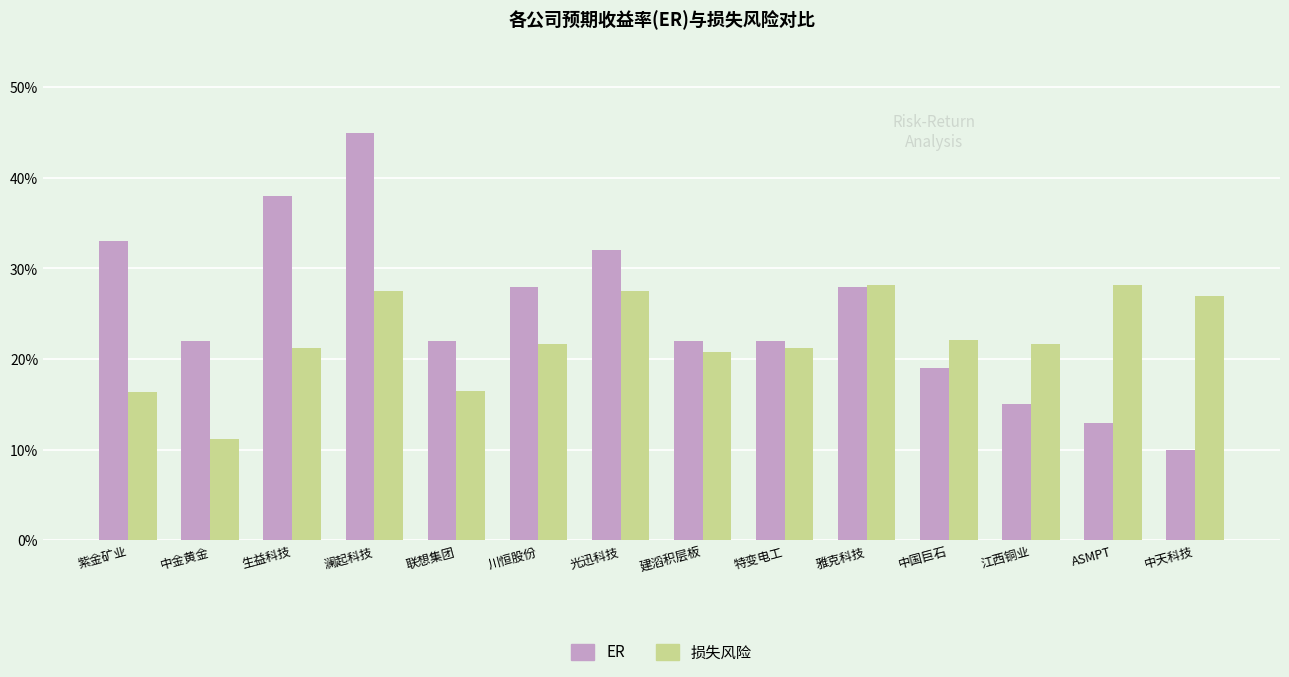

Reading left to right, list all the values displayed in this chart.

ER: 紫金矿业=0.3	中金黄金=0.2	生益科技=0.4	澜起科技=0.5	联想集团=0.2	川恒股份=0.3	光迅科技=0.3	建滔积层板=0.2	特变电工=0.2	雅克科技=0.3	中国巨石=0.2	江西铜业=0.1	ASMPT=0.1	中天科技=0.1
损失风险: 紫金矿业=0.2	中金黄金=0.1	生益科技=0.2	澜起科技=0.3	联想集团=0.2	川恒股份=0.2	光迅科技=0.3	建滔积层板=0.2	特变电工=0.2	雅克科技=0.3	中国巨石=0.2	江西铜业=0.2	ASMPT=0.3	中天科技=0.3